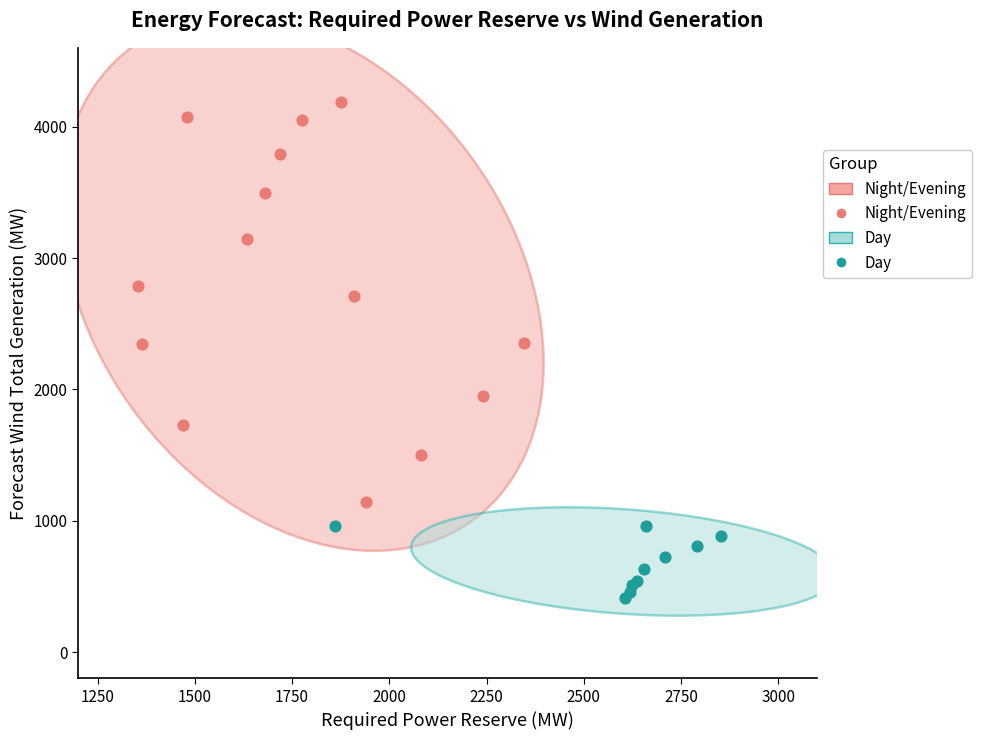

Which series contains the highest Y value?

Night/Evening